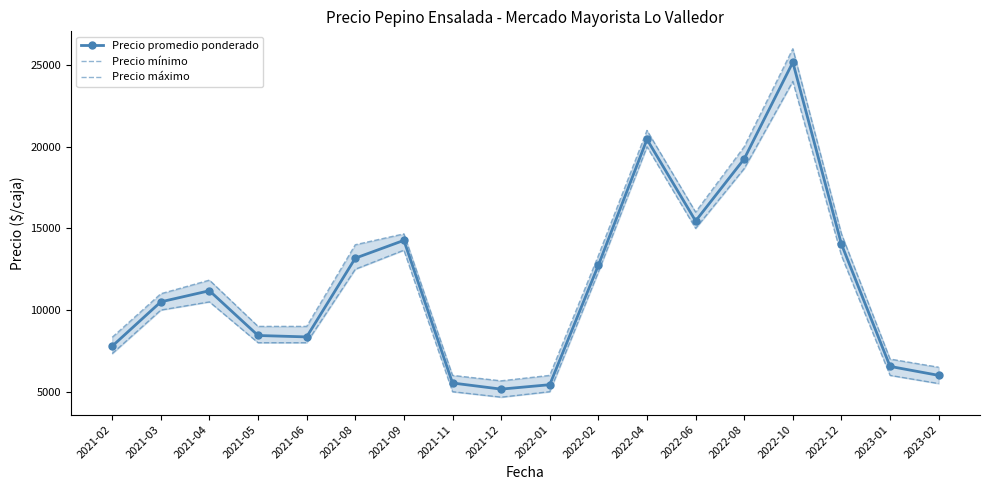

What is the average value of the Precio mínimo series?

11083.3